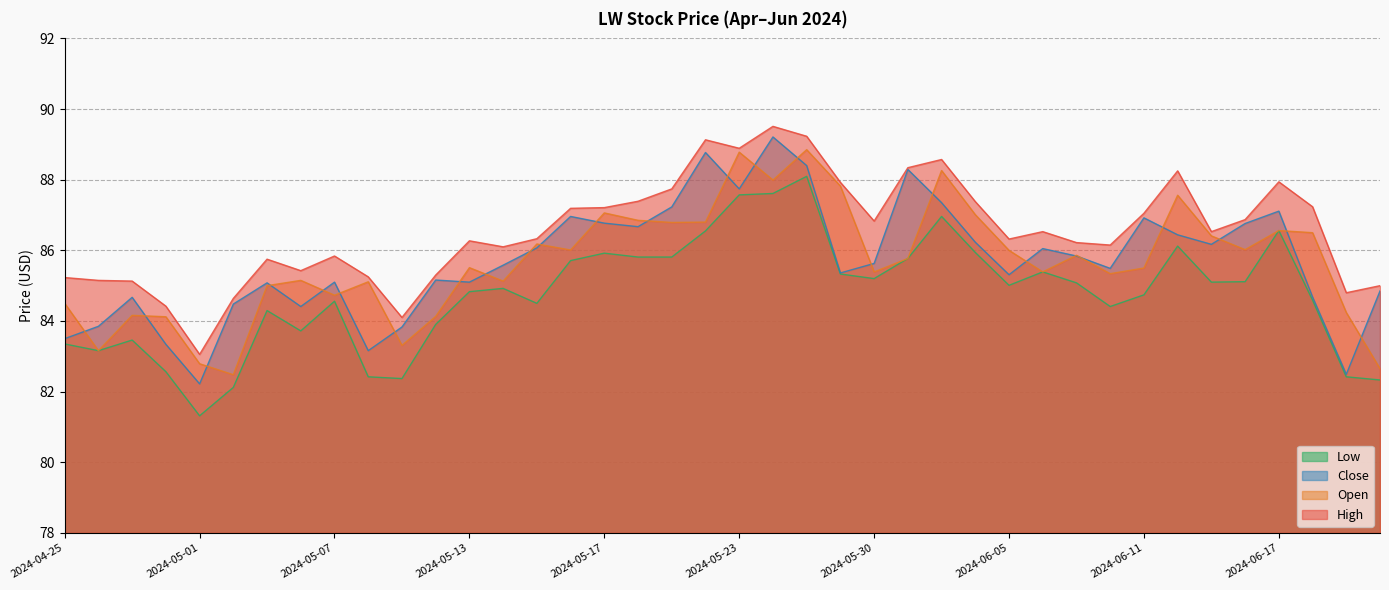

What is the difference between the second highest and second lowest values in the Low series?

5.5